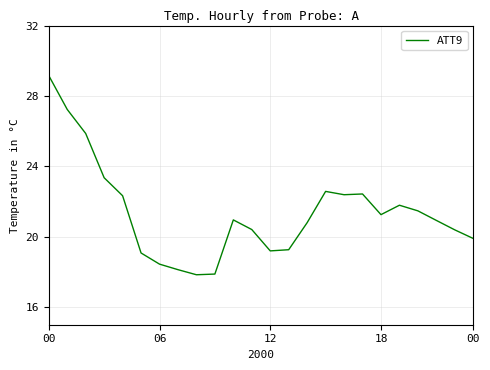

What is the maximum value shown in the chart?

29.2